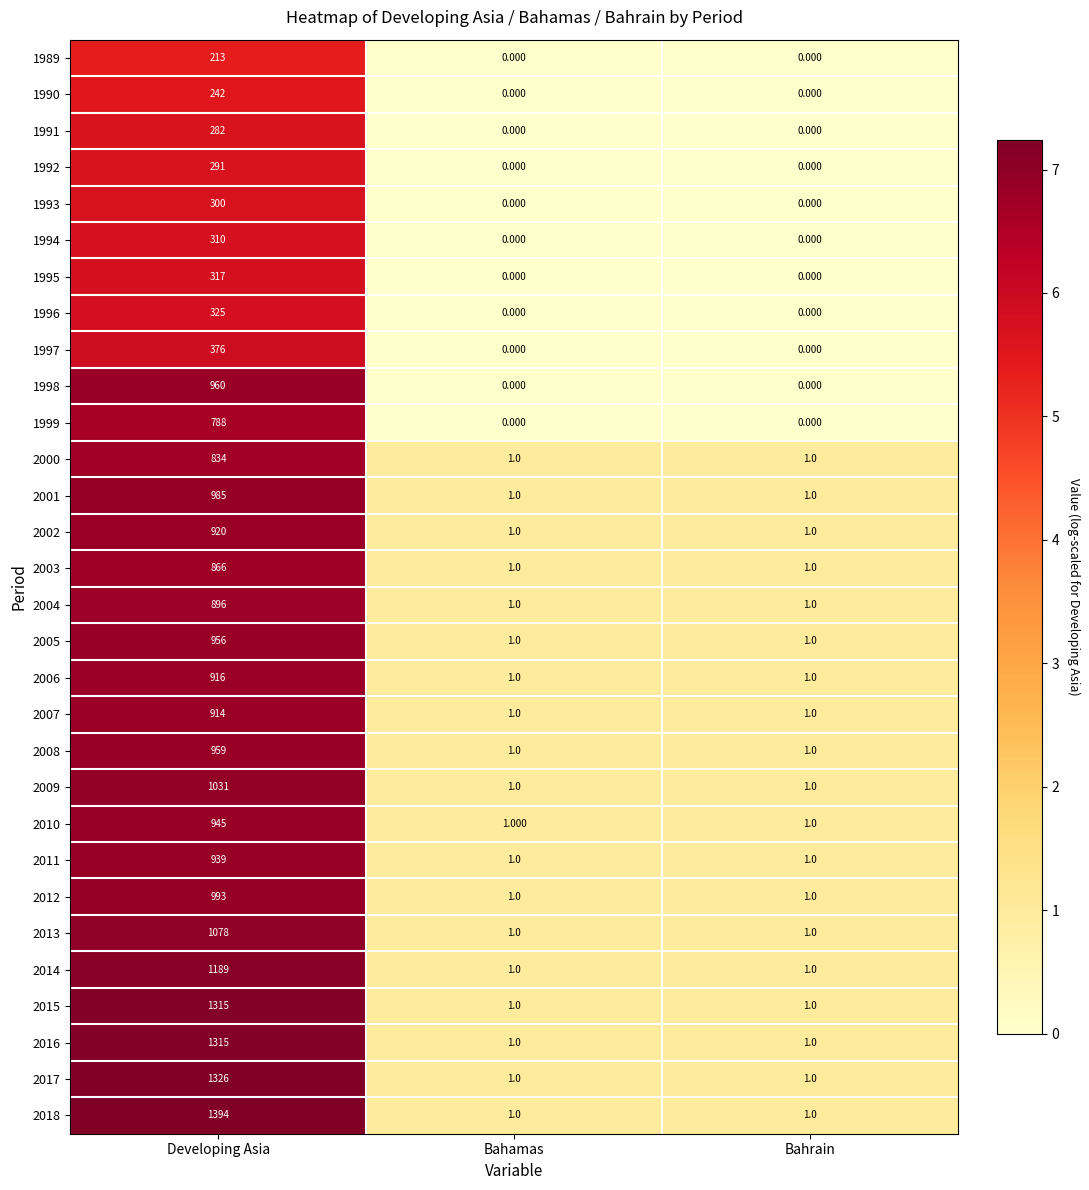

Which label corresponds to the largest value in the chart?

Developing Asia